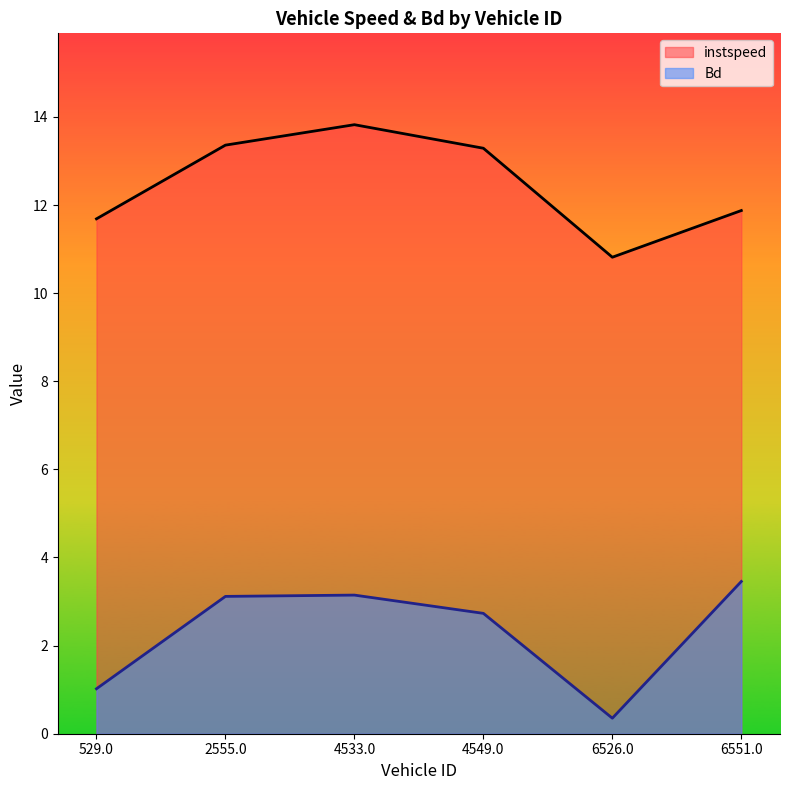

At which category is the sum across all series the highest?

4533.0